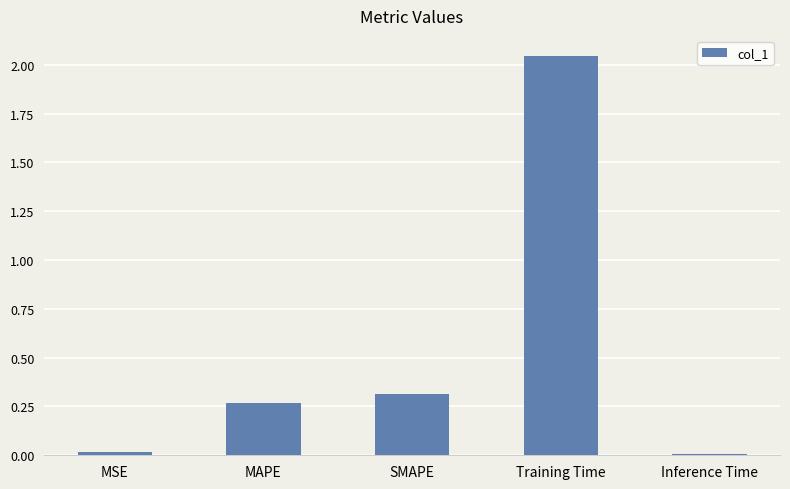

What position from the right is SMAPE?

3